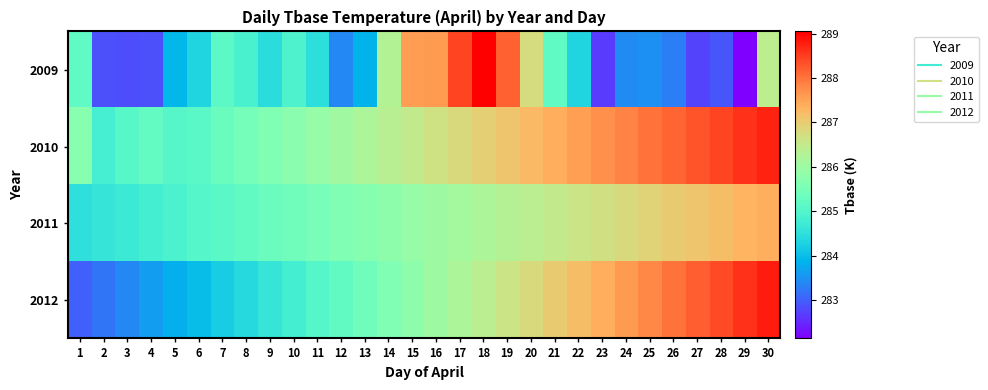

Between 9 and 18, which series saw the biggest shift?

2009